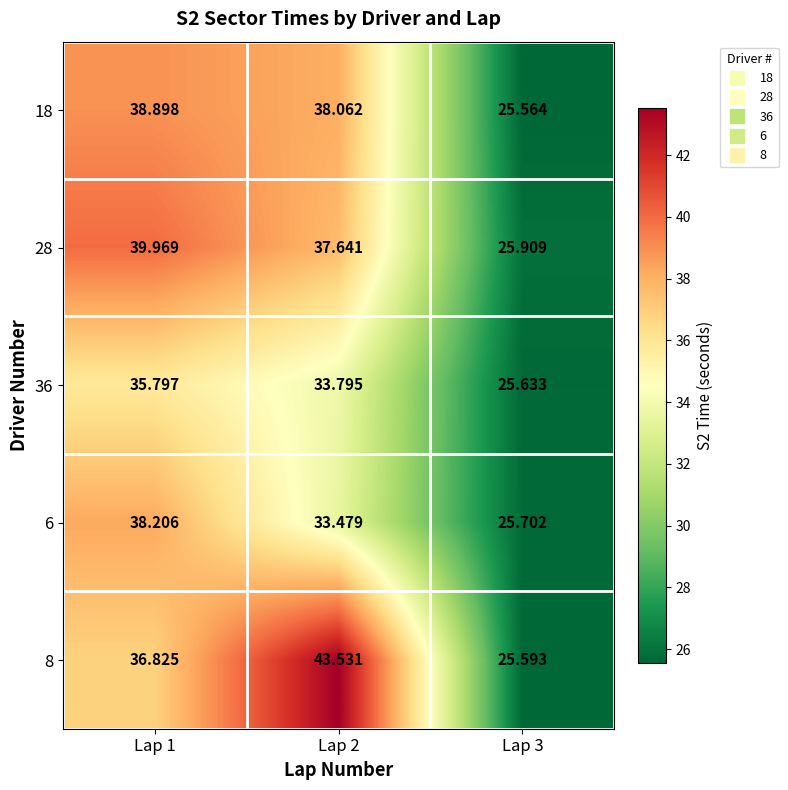

Is the value of 28 at Lap 1 greater than the value of 6 at Lap 3?

Yes